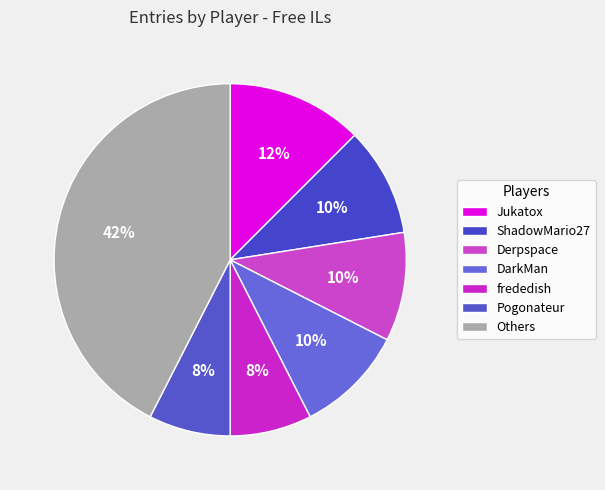

How many slices are in this pie chart?

7